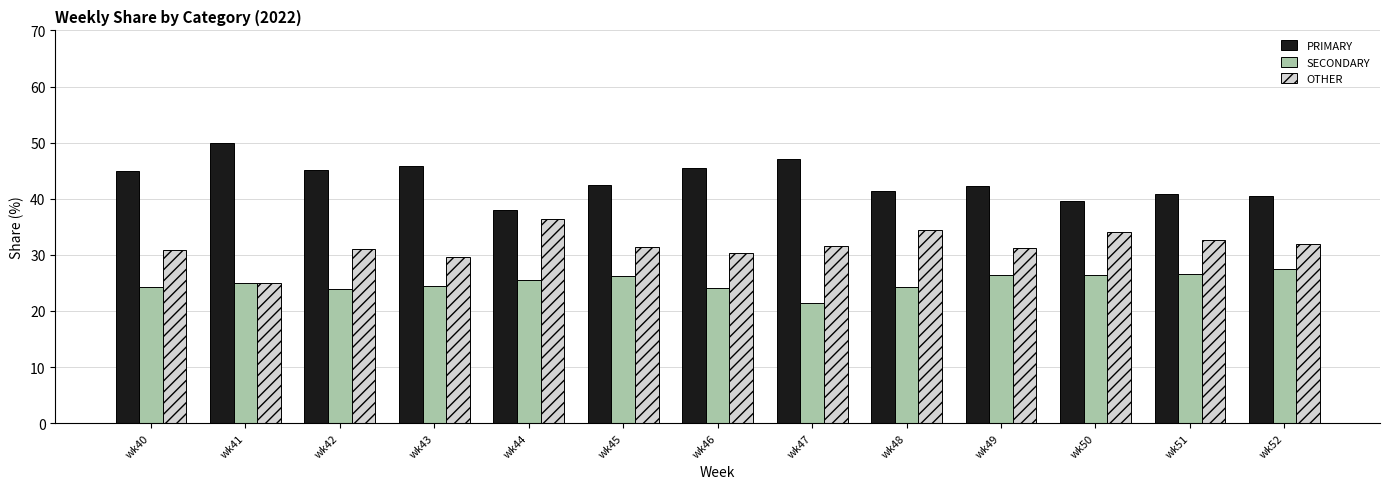

What is the difference between the highest and lowest values at wk48?

17.2